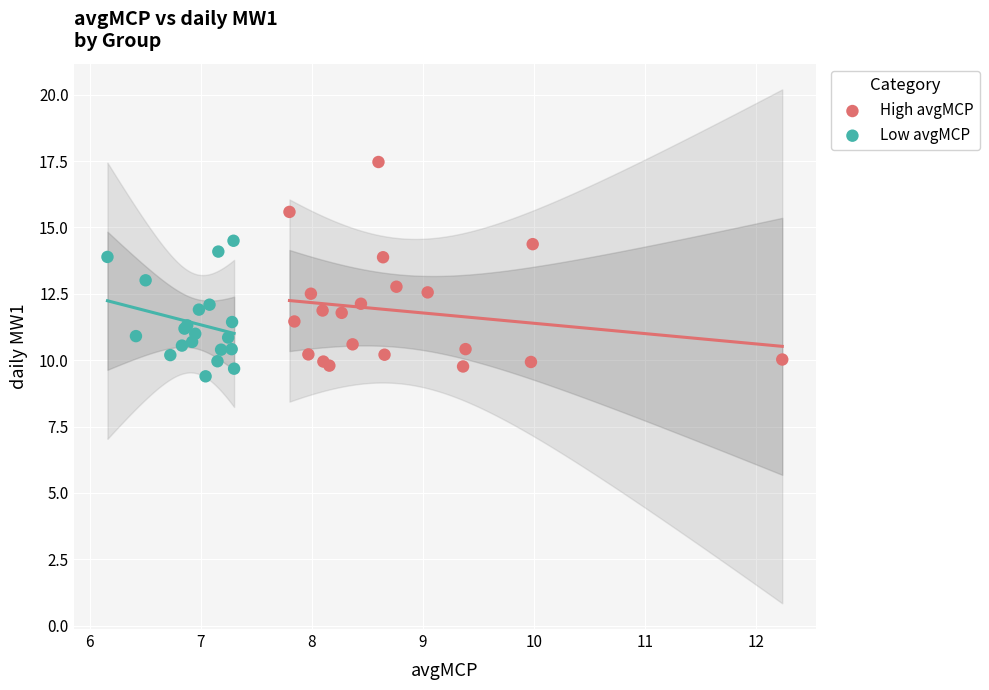

Which series has the largest Y range (max minus min)?

High avgMCP